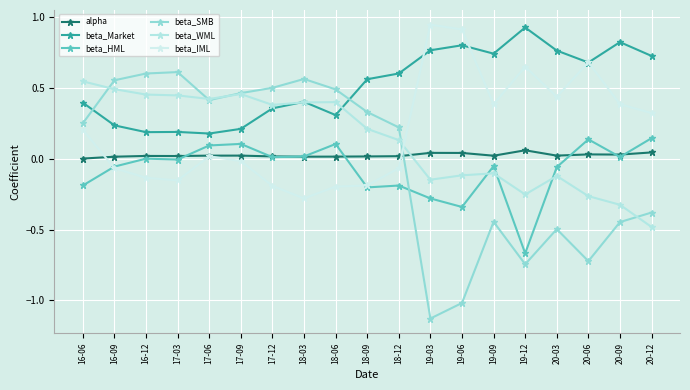

What is the difference between the maximum and second lowest values in the beta_IML series?

1.1